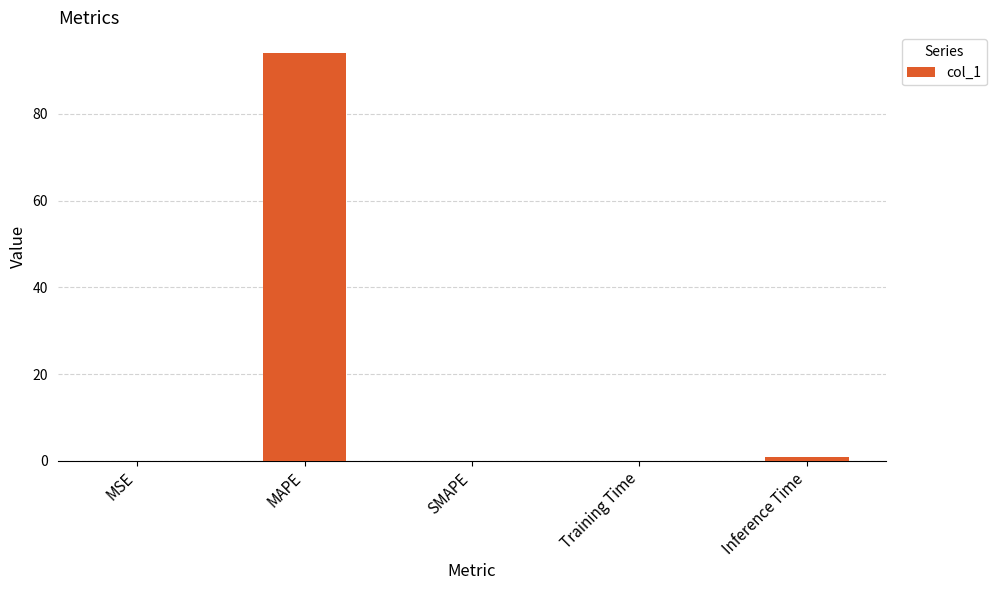

The value at MAPE is 135.1. True or false?

False